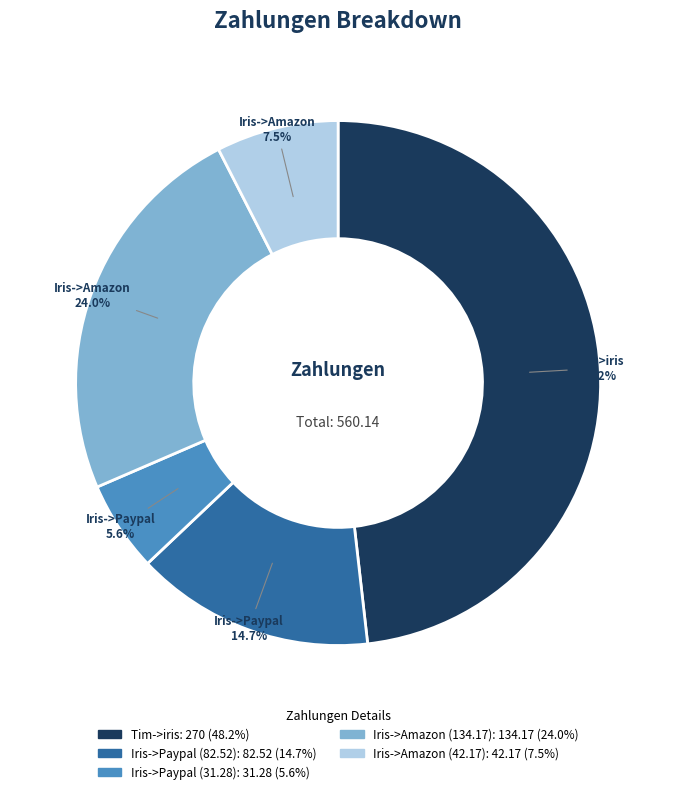

Is there a majority slice in this chart?

No